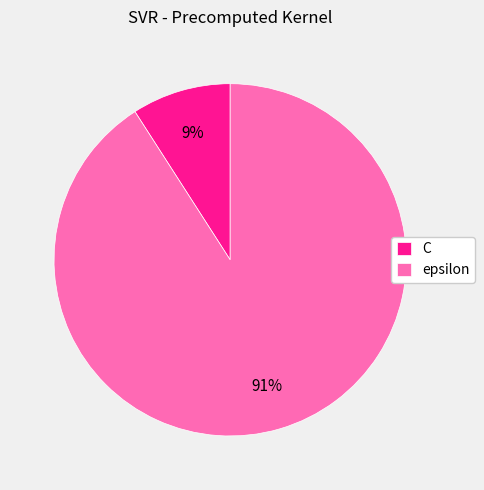

Do epsilon and C together represent more than half of the pie?

Yes